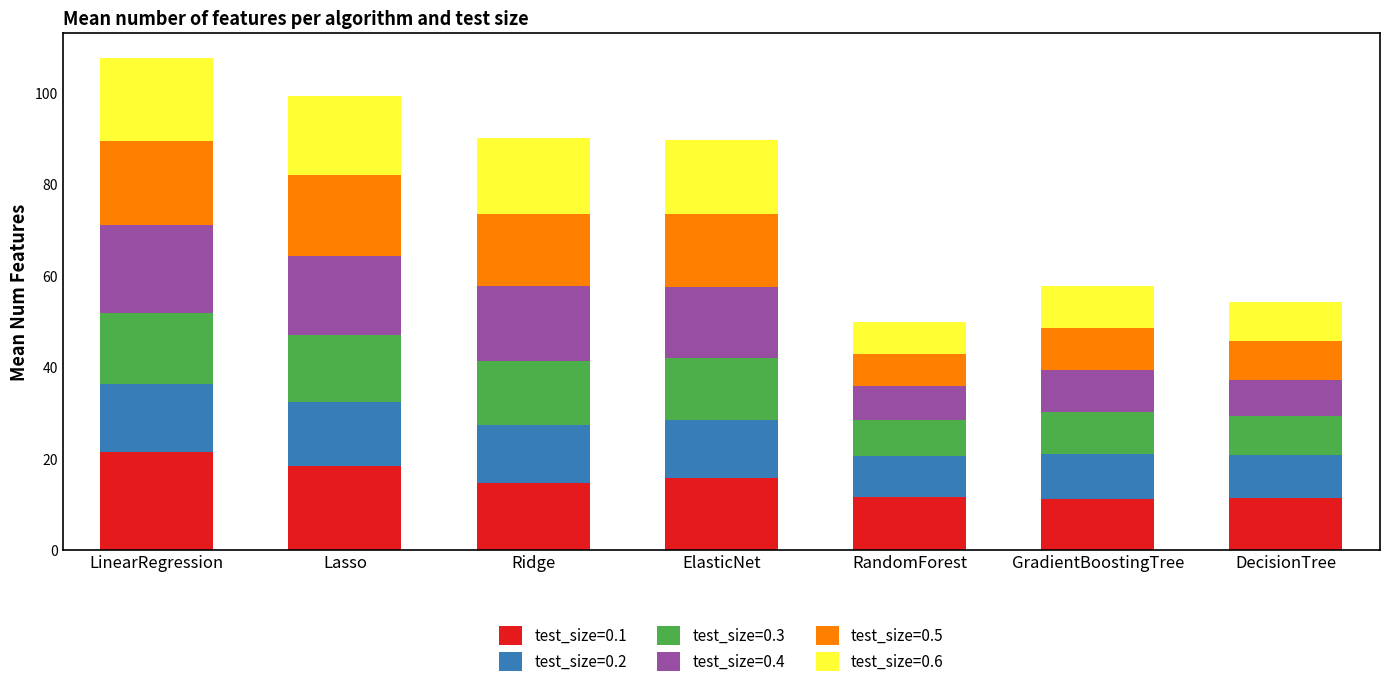

What is the highest value of the test_size=0.1 series?

21.5